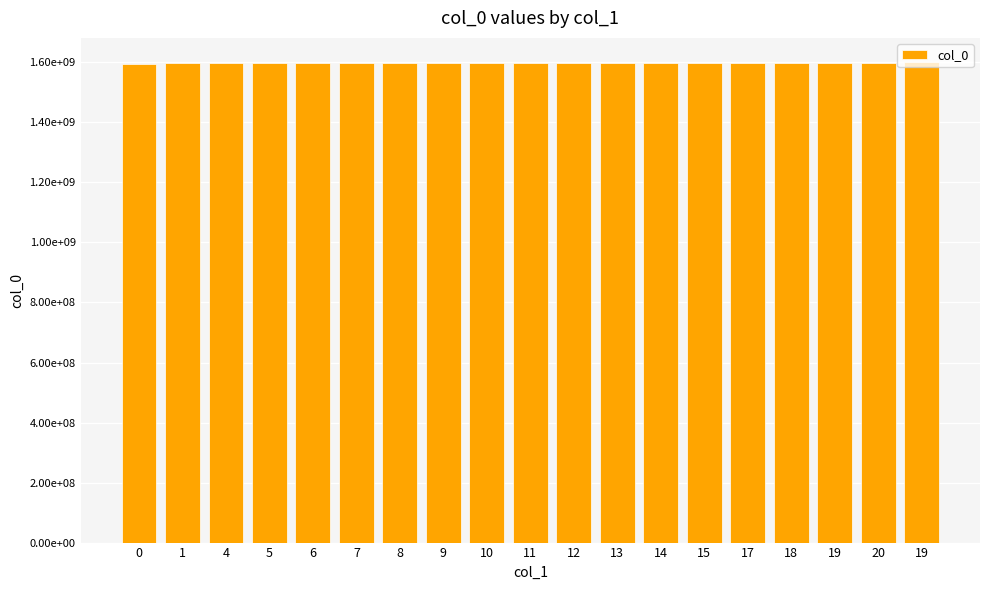

Are the bars grouped side by side (vs. stacked)?

No